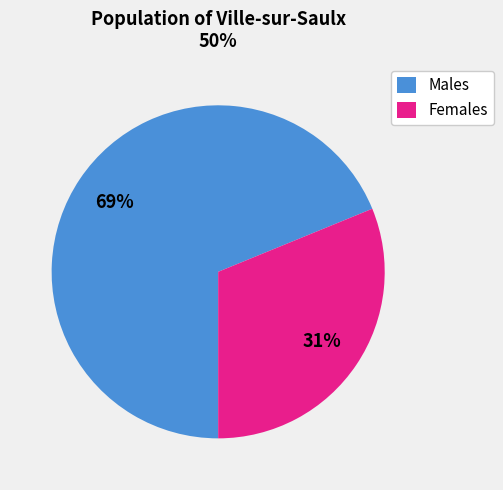

Is the sum of Females and Males greater than half?

Yes